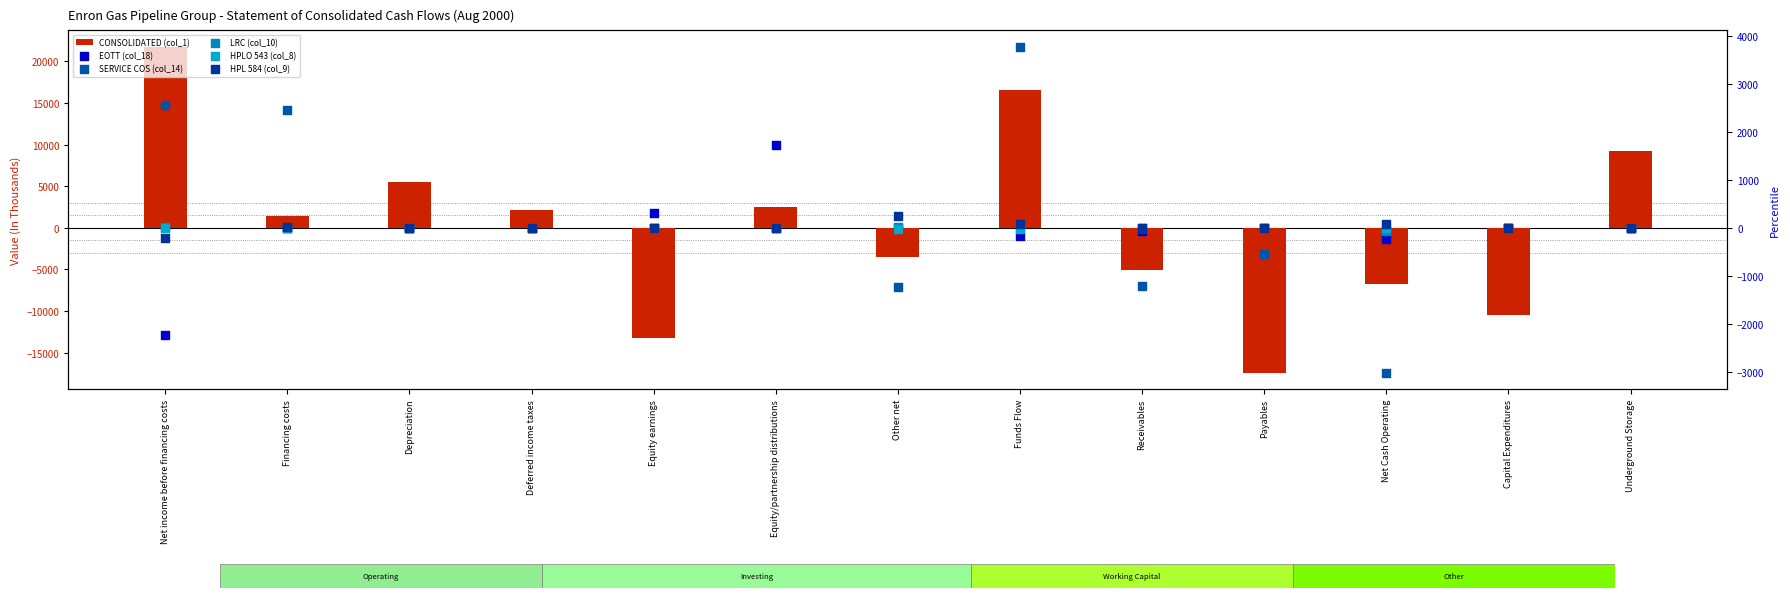

Which series reaches the maximum Y coordinate?

CONSOLIDATED (col_1)